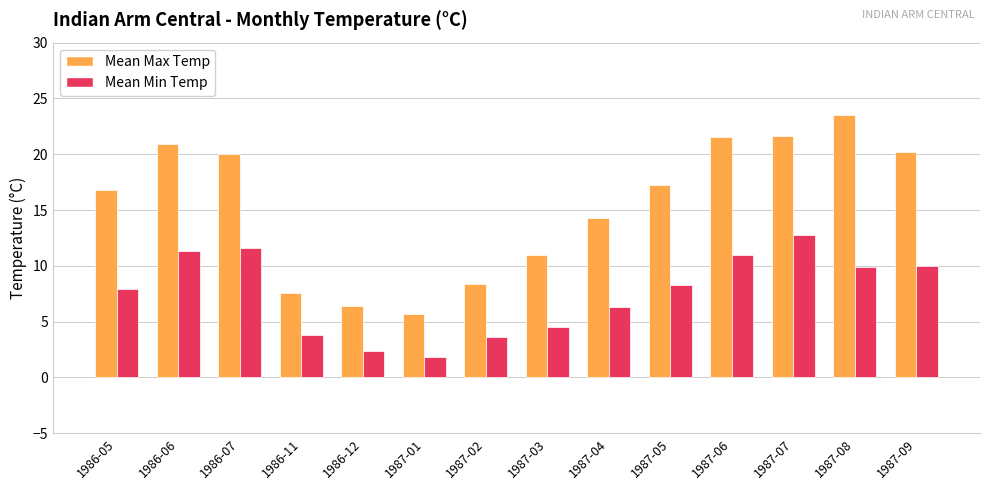

At which label is Mean Max Temp closest to 14?

1987-04